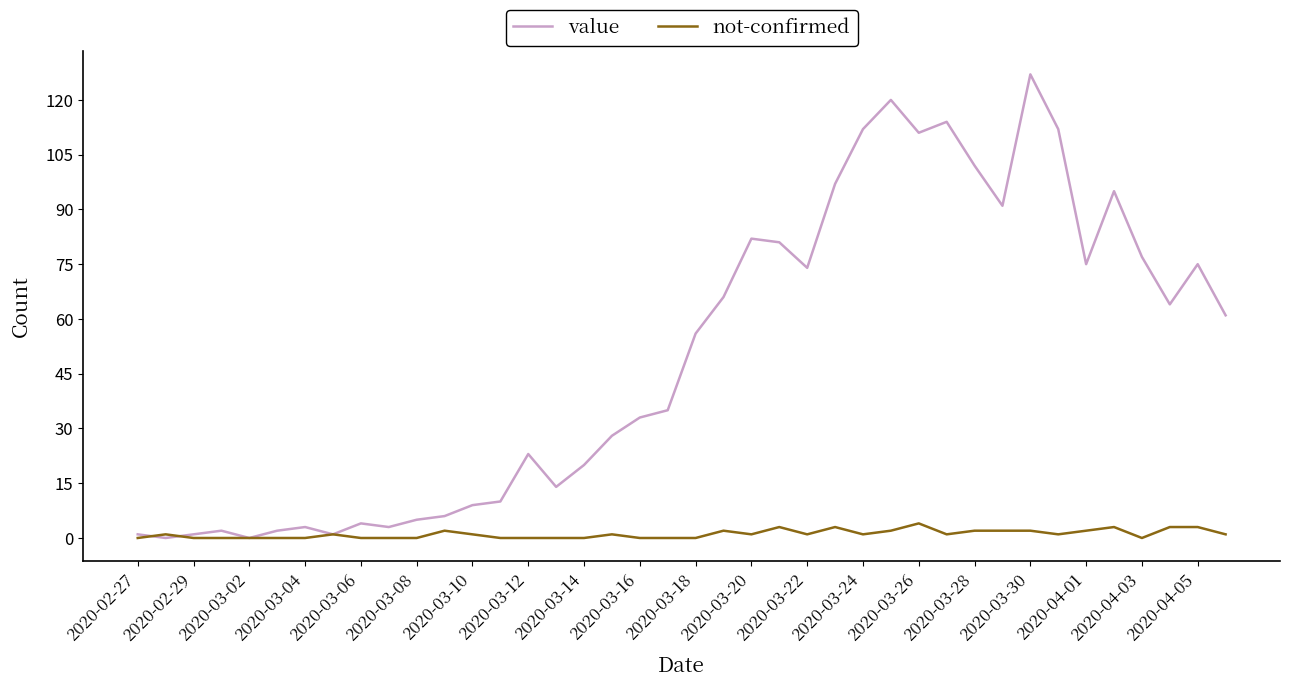

Which series has the largest total across all categories?

value